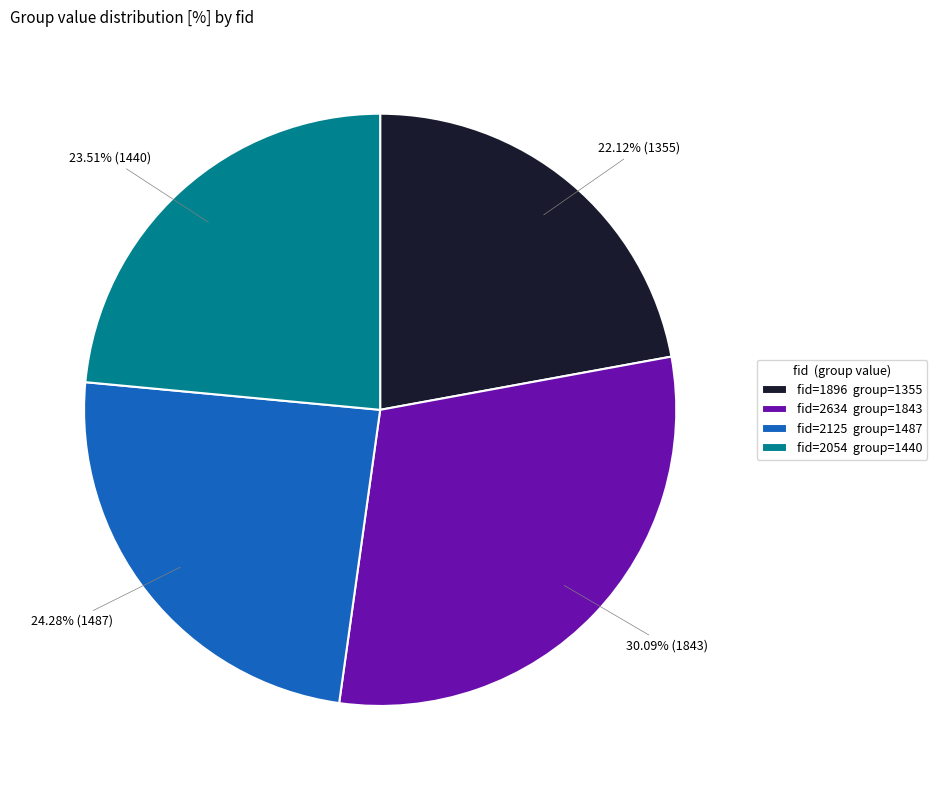

Rank the categories by value from highest to lowest.

fid=2634 group=1843, fid=2125 group=1487, fid=2054 group=1440, fid=1896 group=1355